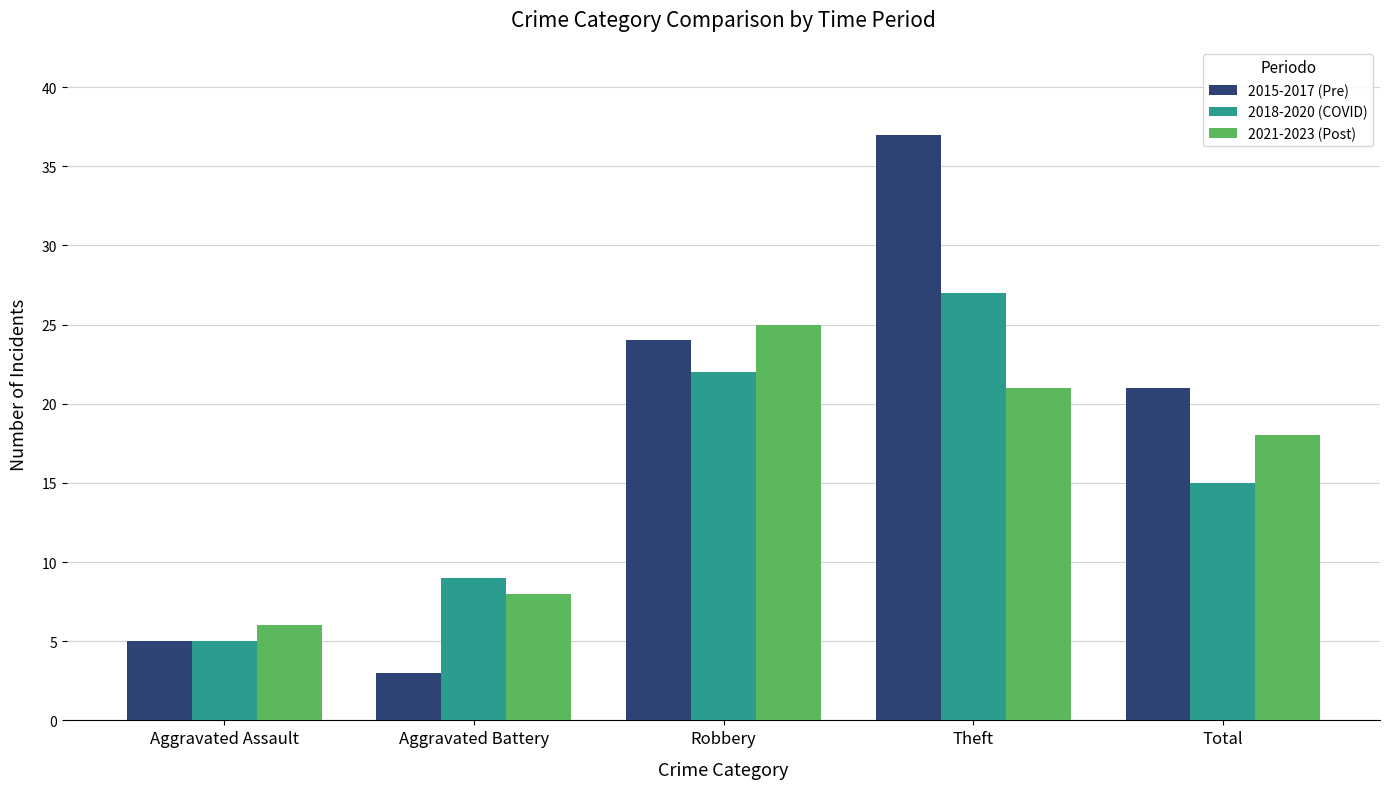

What is the difference between the second highest and second lowest values in the 2018-2020 (COVID) series?

13